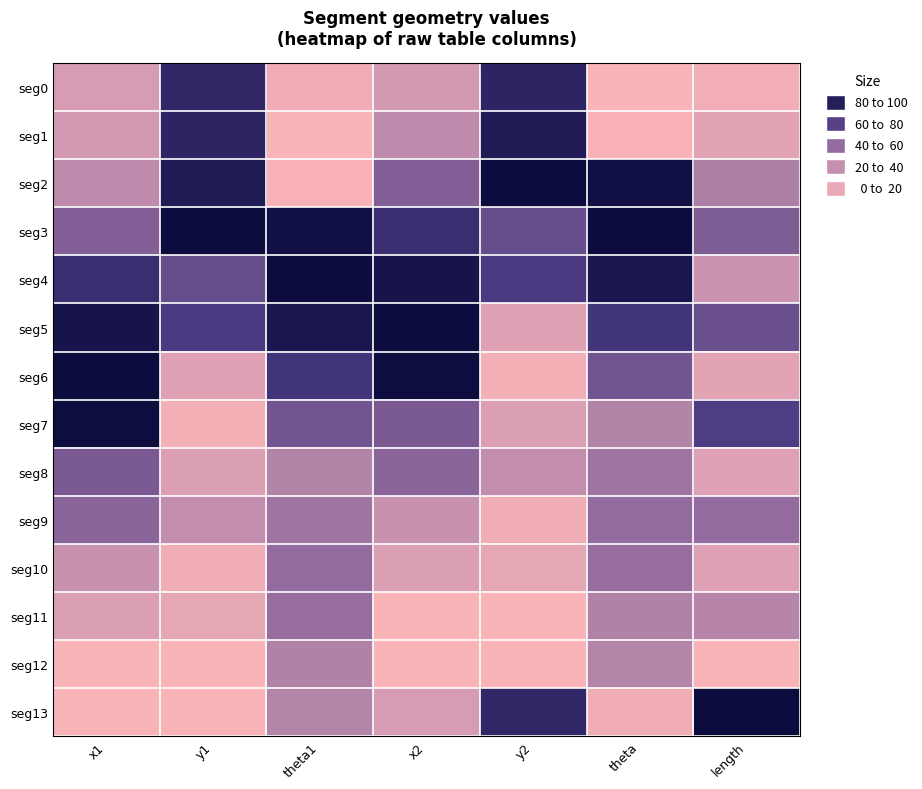

The seg10 series shows 19.1 at x2. True or false?

True